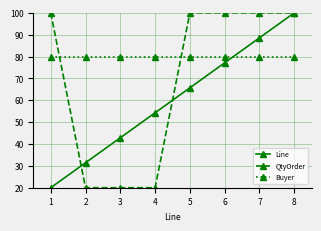

The value of Buyer at 4 is 54.9. True or false?

False